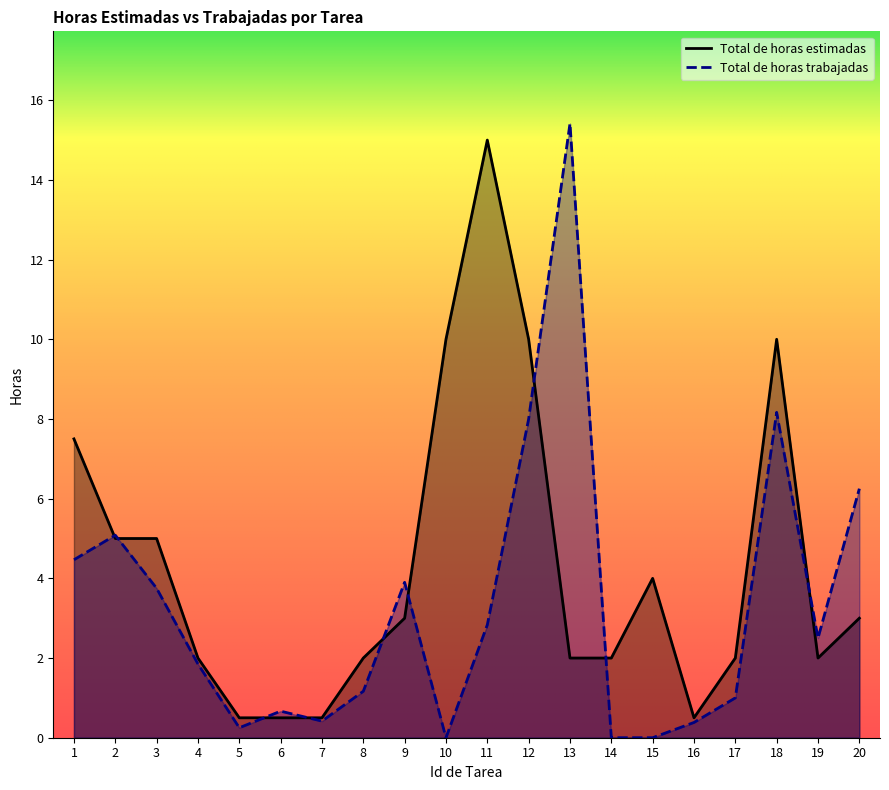

Which series changed the most between 5 and 14?

Total de horas estimadas